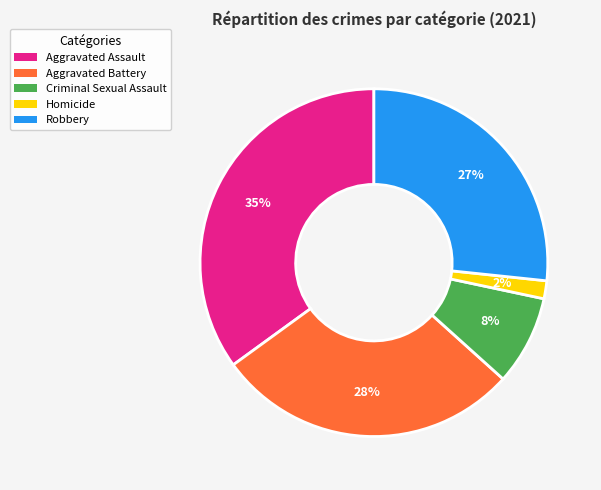

To the nearest percent, what portion does Robbery represent?

27%